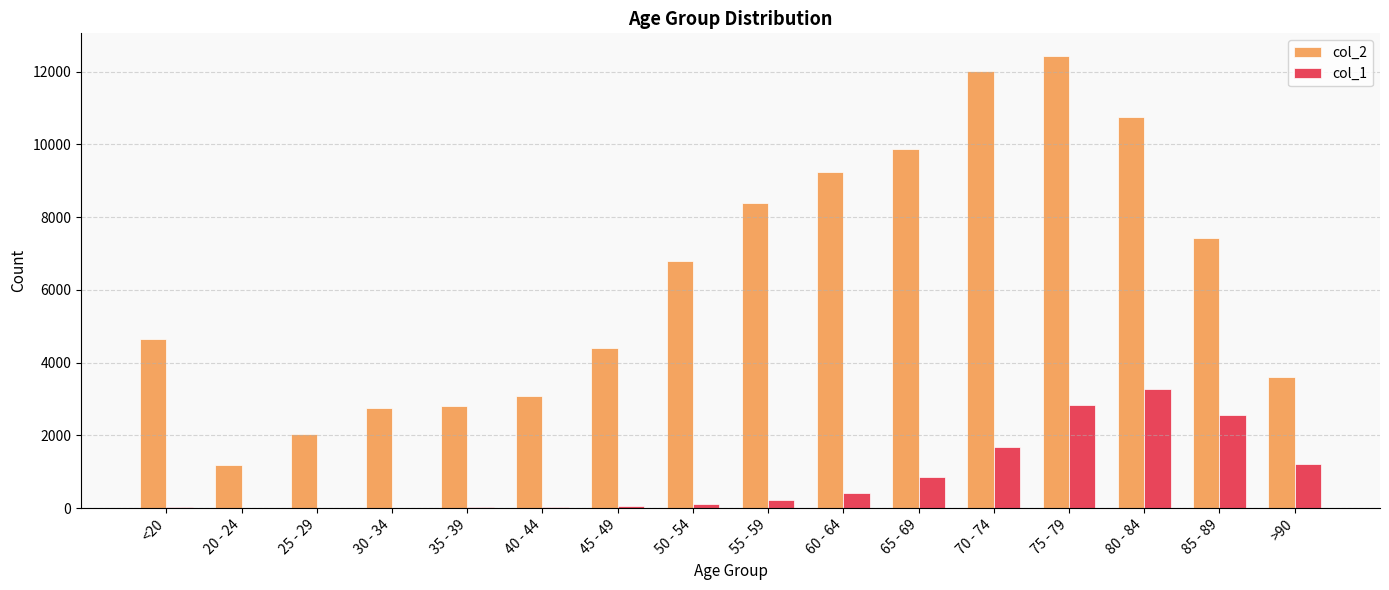

The col_1 series shows 712 at >90. True or false?

False